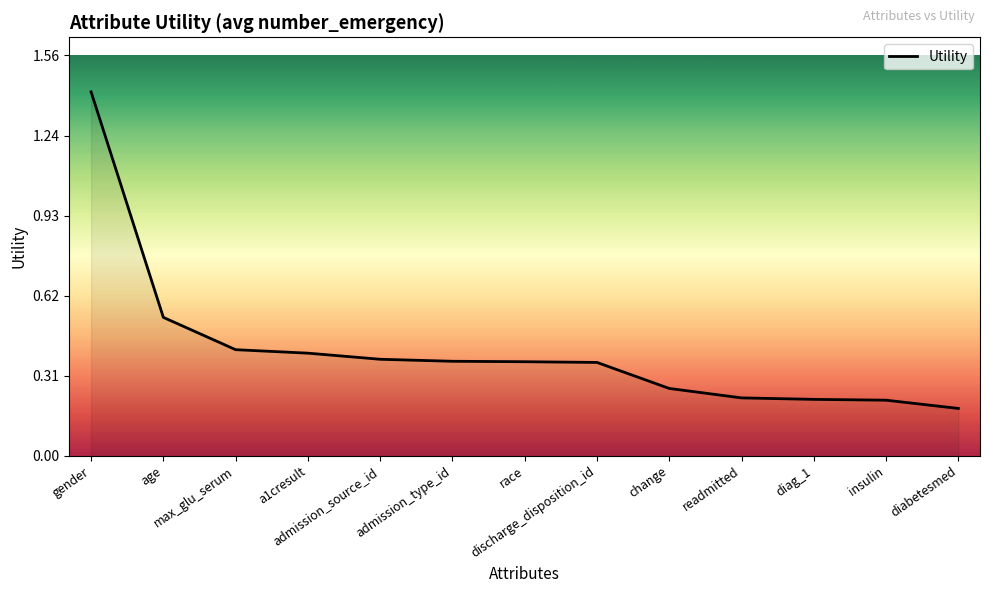

True or false: the data shows 0.1 at diag_1.

False